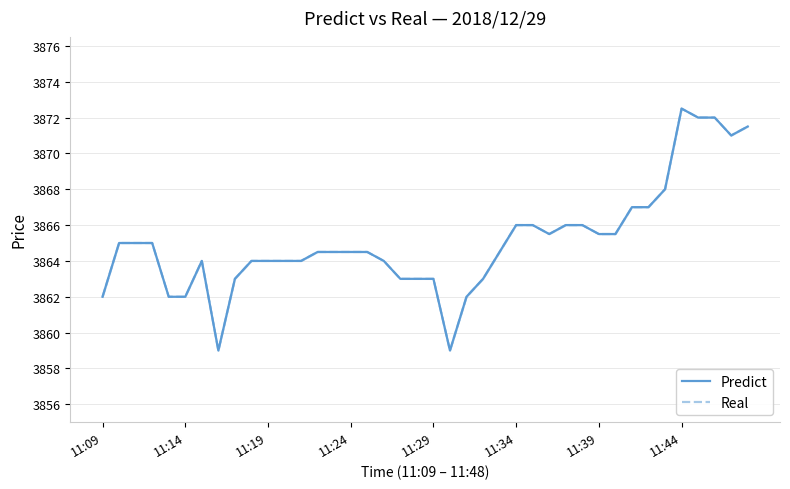

Which has a higher value, 8 or 35?

35